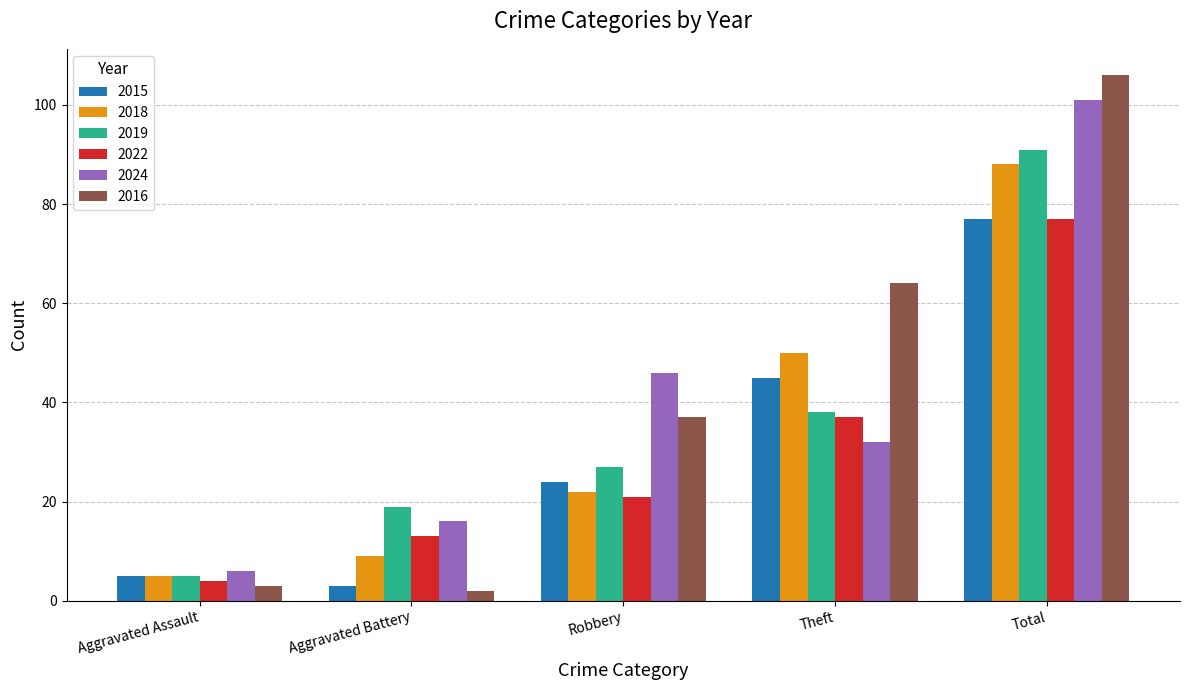

What are all the series names shown in the legend?

2015, 2018, 2019, 2022, 2024, 2016